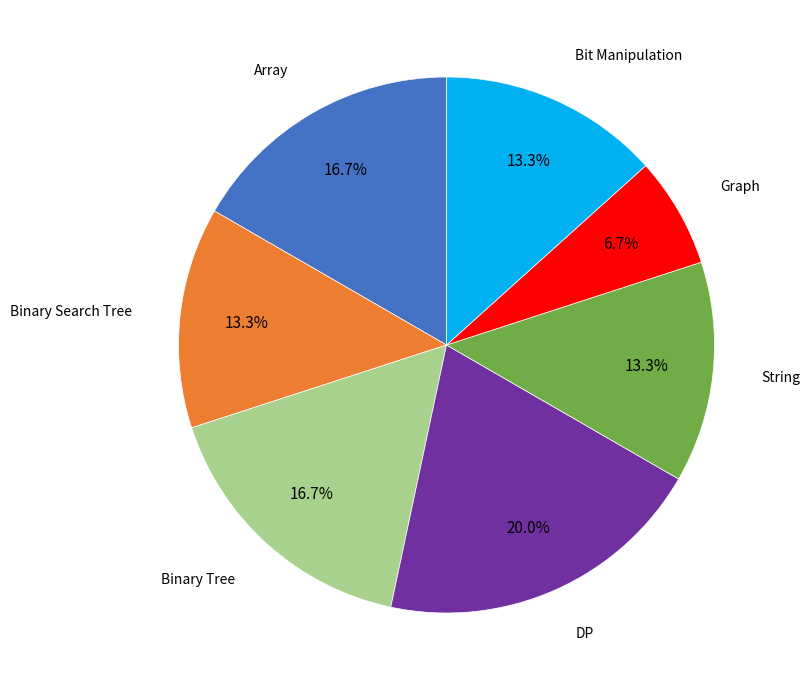

Which category has the smallest portion of the pie?

Graph